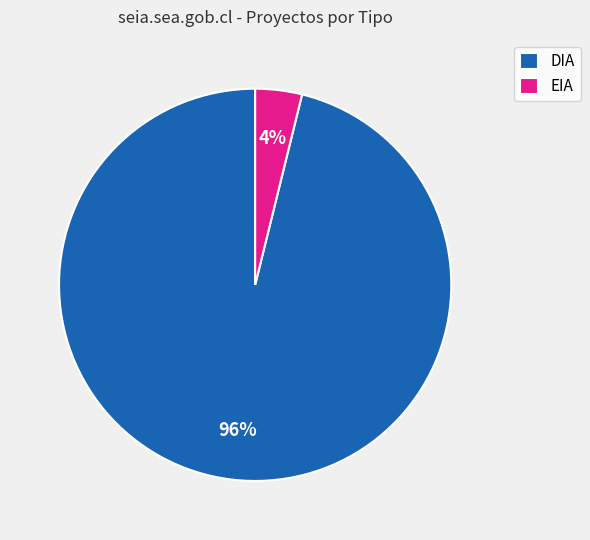

What percentage is the DIA slice, to the nearest percent?

96%